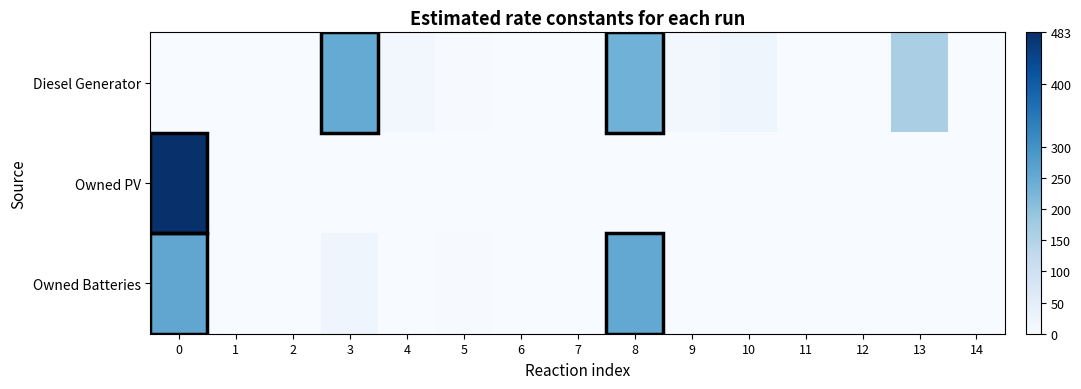

Which series has the largest total across all categories?

Diesel Generator